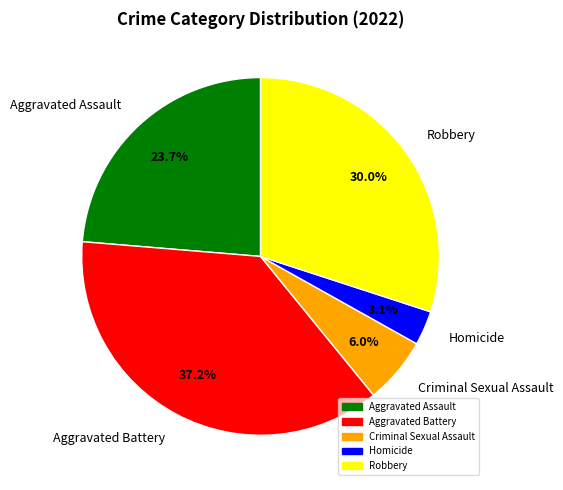

To the nearest percent, what is the difference between the Criminal Sexual Assault and Aggravated Battery slice percentages?

31%